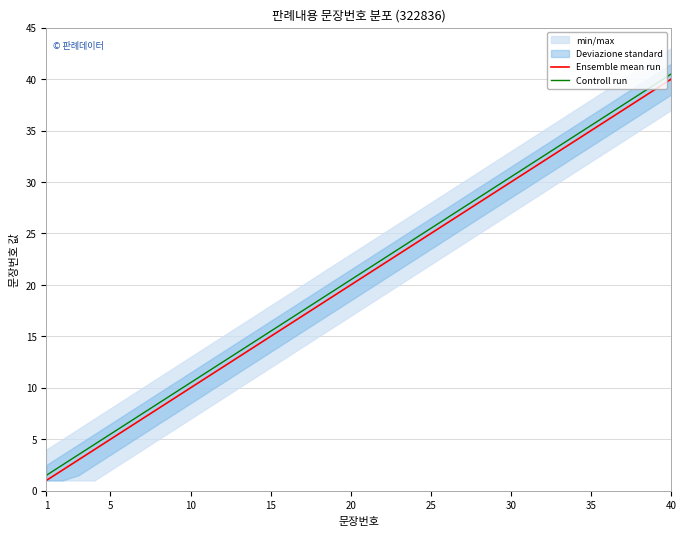

Which category has the highest value in the Controll run series?

40